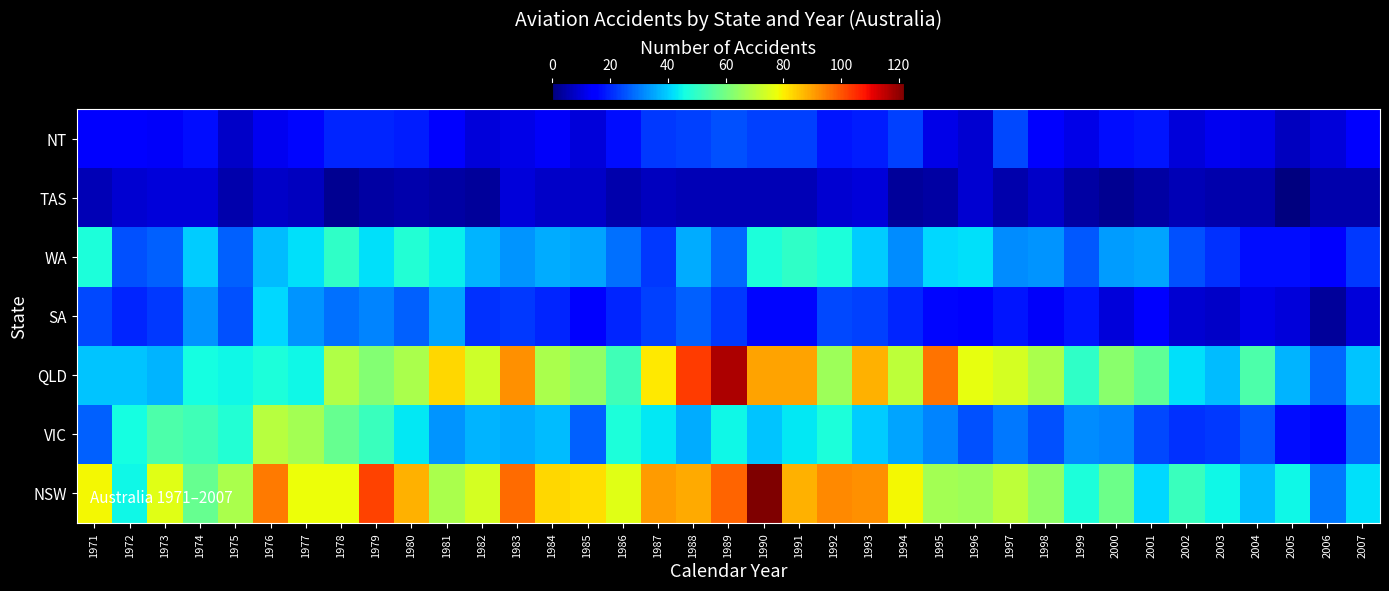

What is the total value across all series at 2000?

216